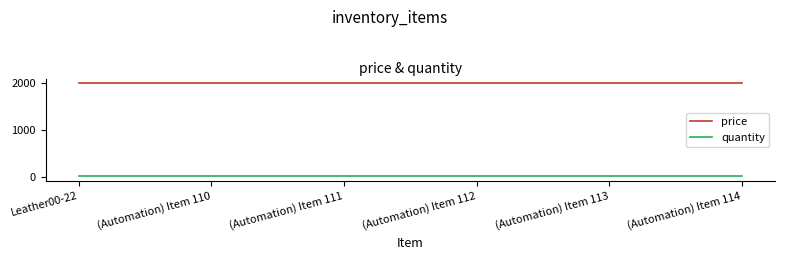

What is the minimum value for price?

2000